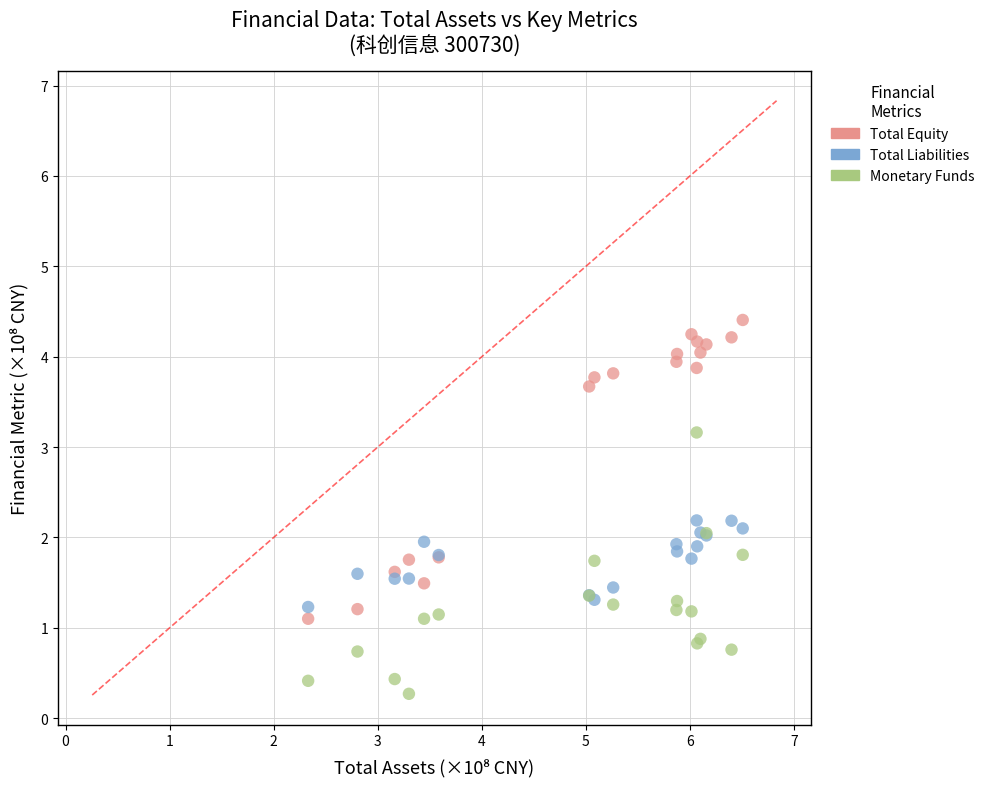

Which series reaches the maximum Y coordinate?

Total Equity